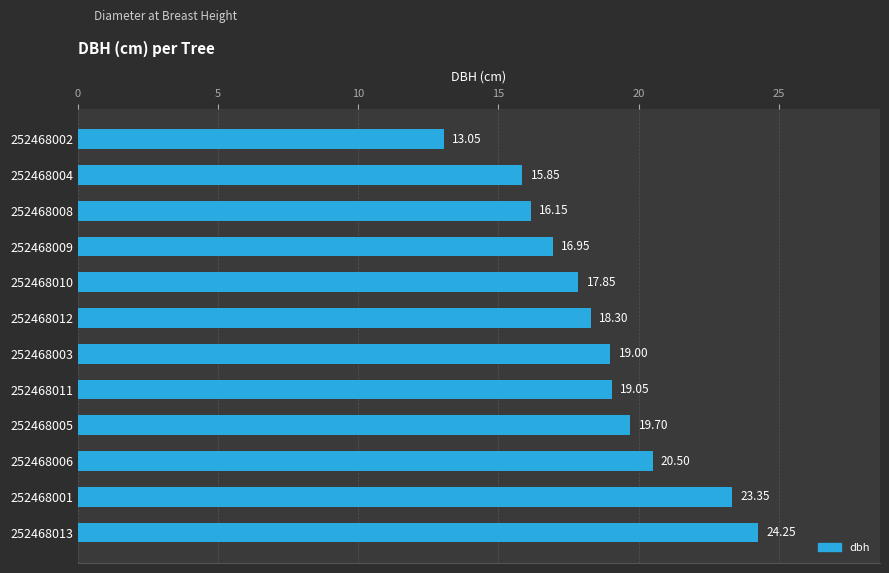

Does the chart contain any negative values?

No